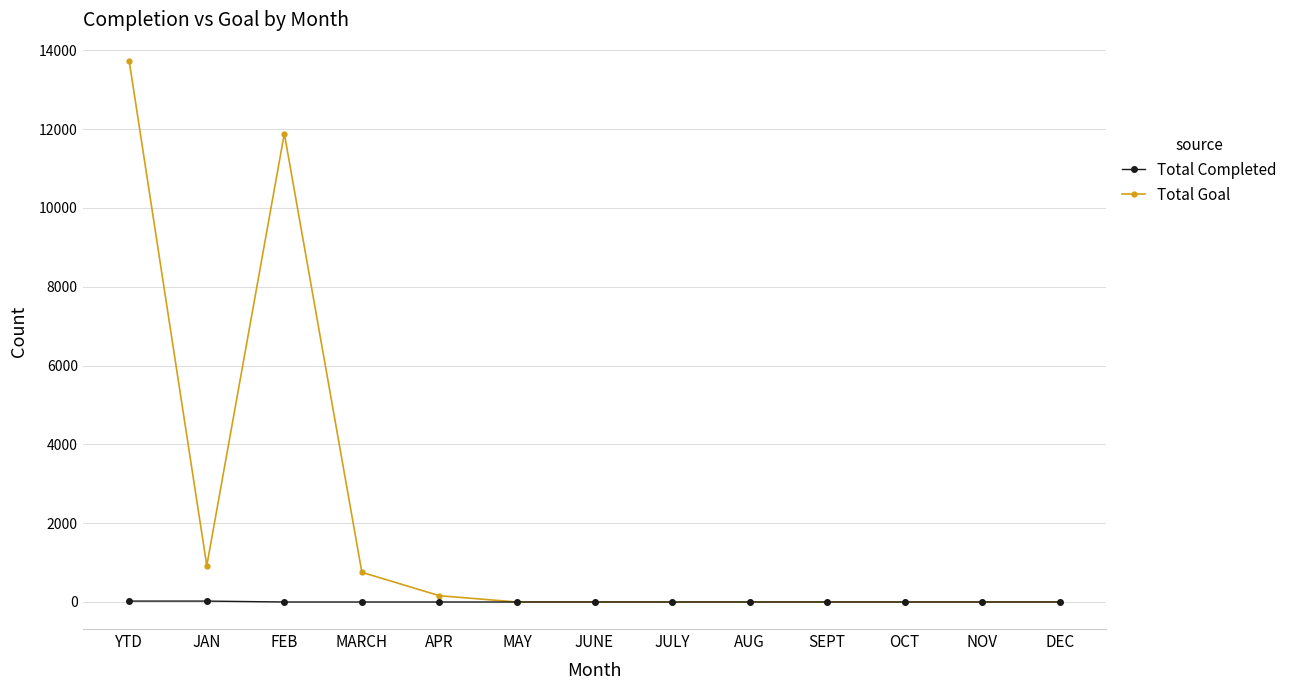

How many lines are shown in the chart?

2